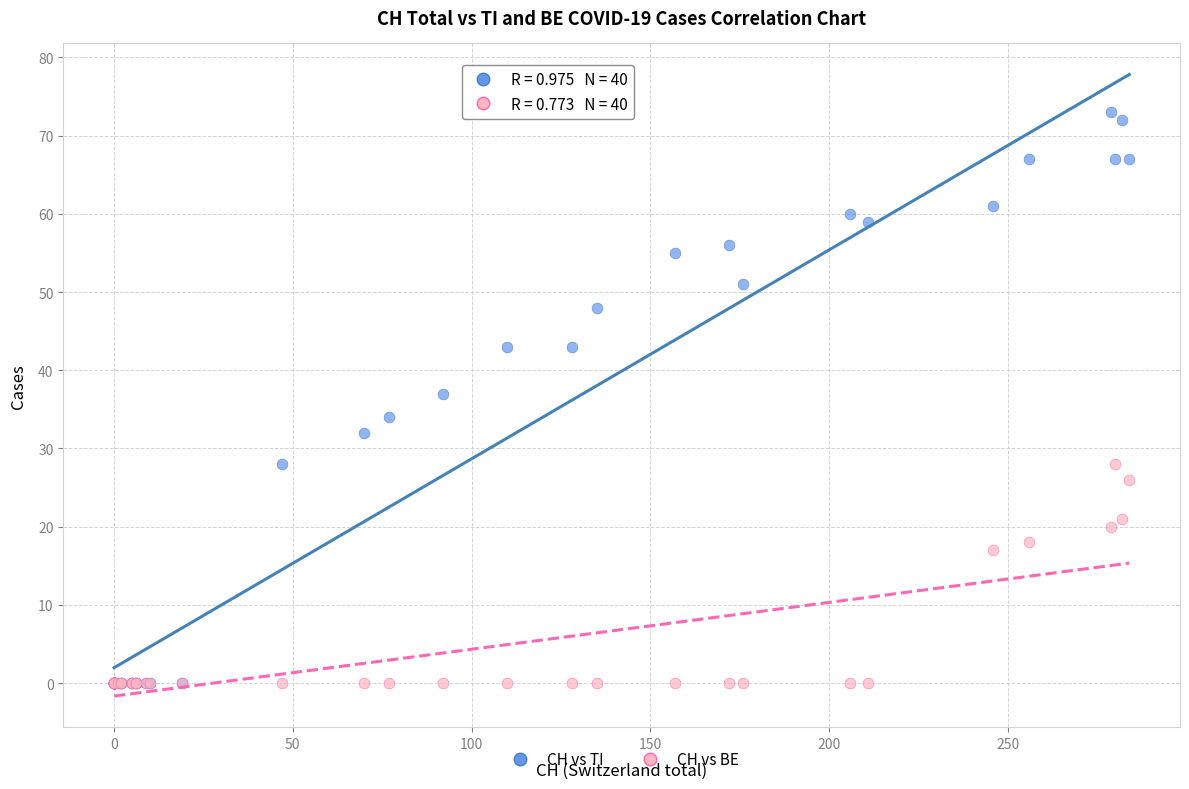

In the CH vs TI series, what Y value is closest to 36?

37